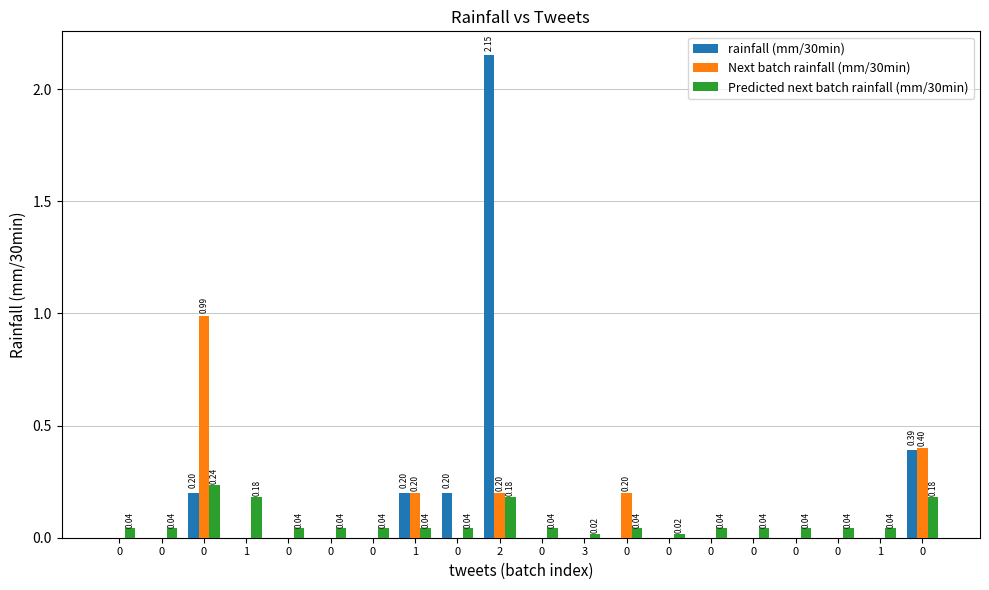

Does the chart contain stacked bars?

No